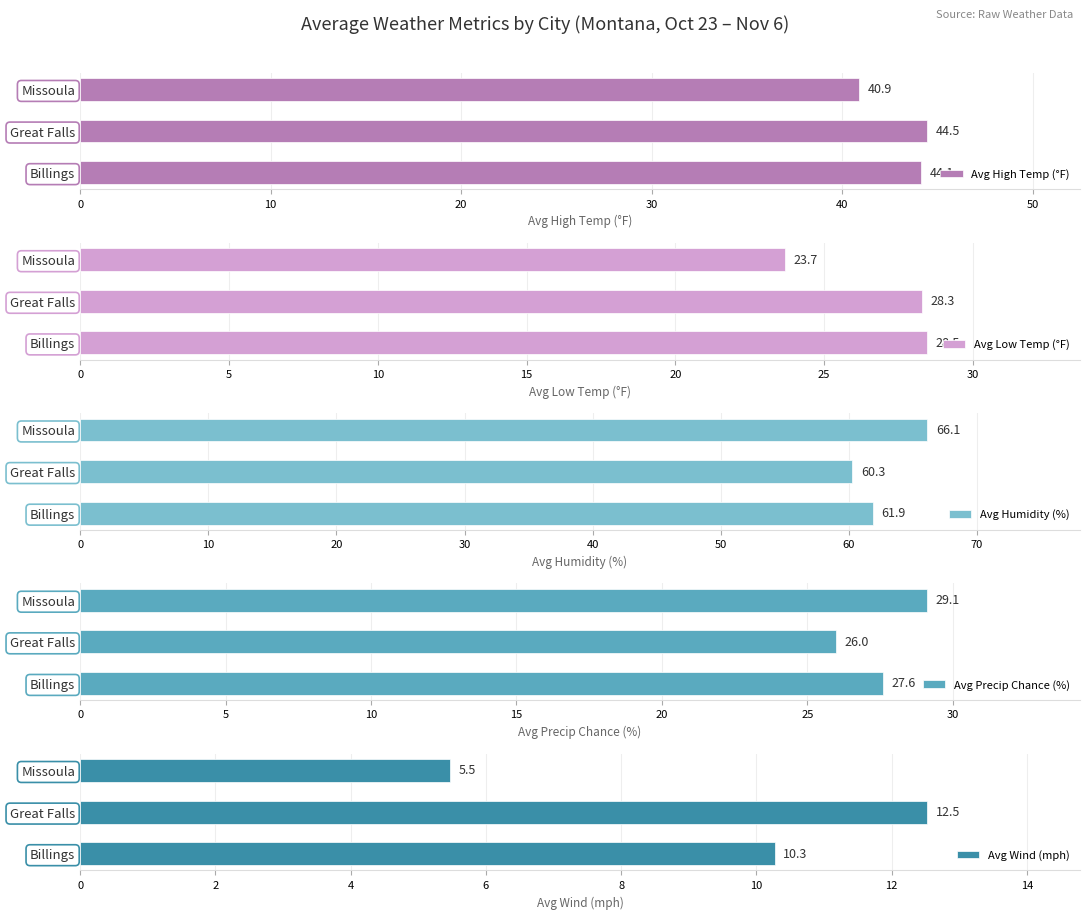

What is the difference between the Avg Precip Chance (%) values at Billings and Missoula?

1.5